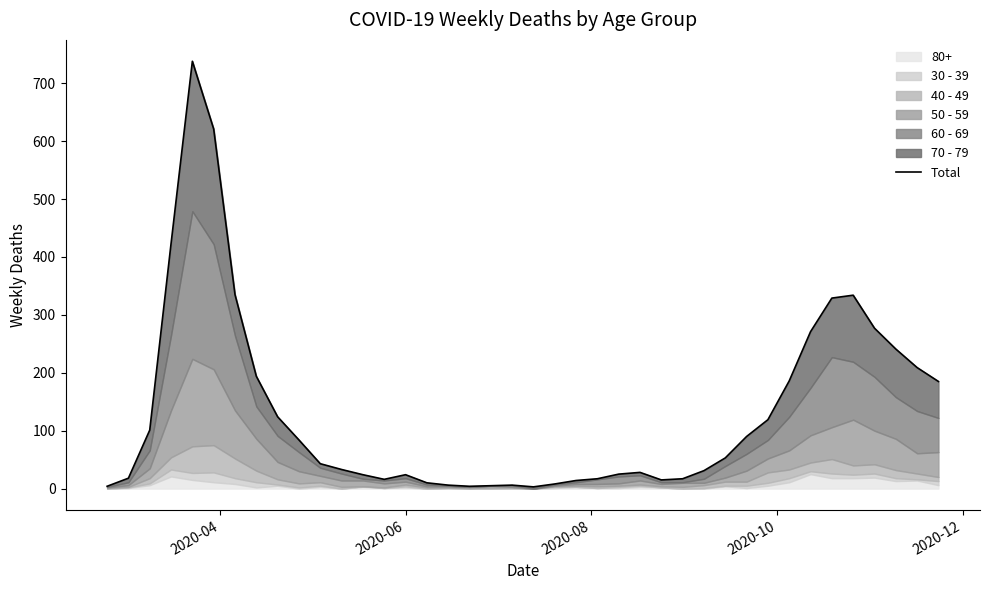

What is the difference between the maximum and minimum values?

735